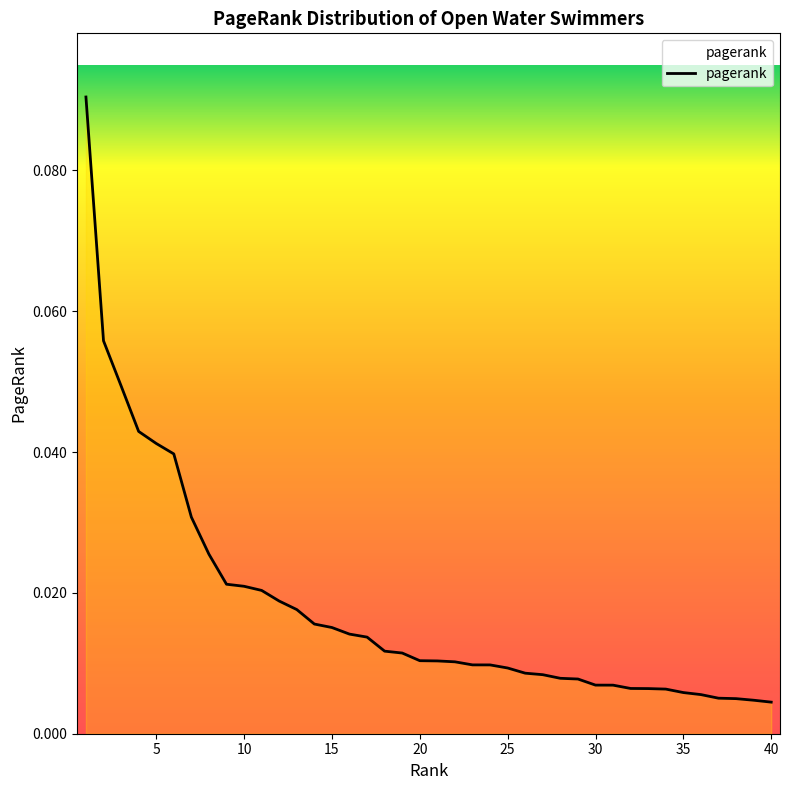

Reading left to right, list all the values displayed in this chart.

0.1	0.1	0.0	0.0	0.0	0.0	0.0	0.0	0.0	0.0	0.0	0.0	0.0	0.0	0.0	0.0	0.0	0.0	0.0	0.0	0.0	0.0	0.0	0.0	0.0	0.0	0.0	0.0	0.0	0.0	0.0	0.0	0.0	0.0	0.0	0.0	0.0	0.0	0.0	0.0